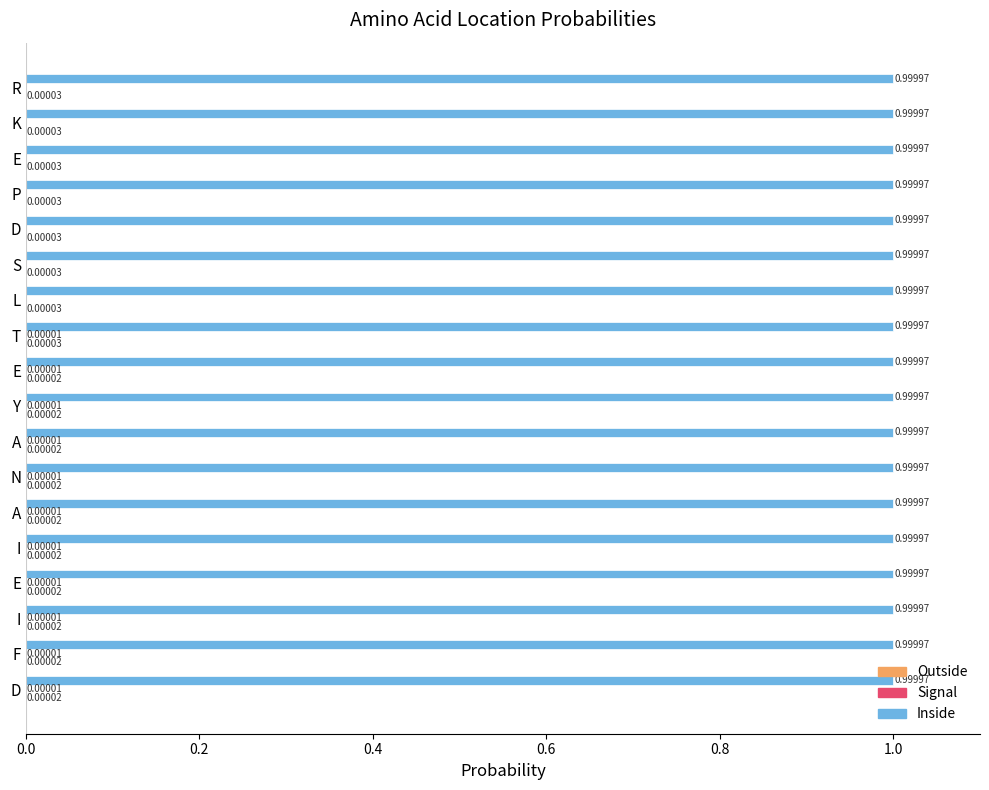

Which series has the largest range (max minus min)?

Signal